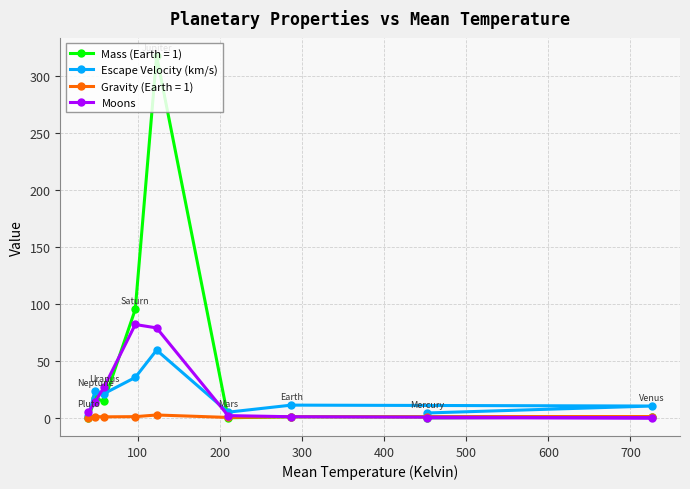

What is the greatest value displayed?

317.8